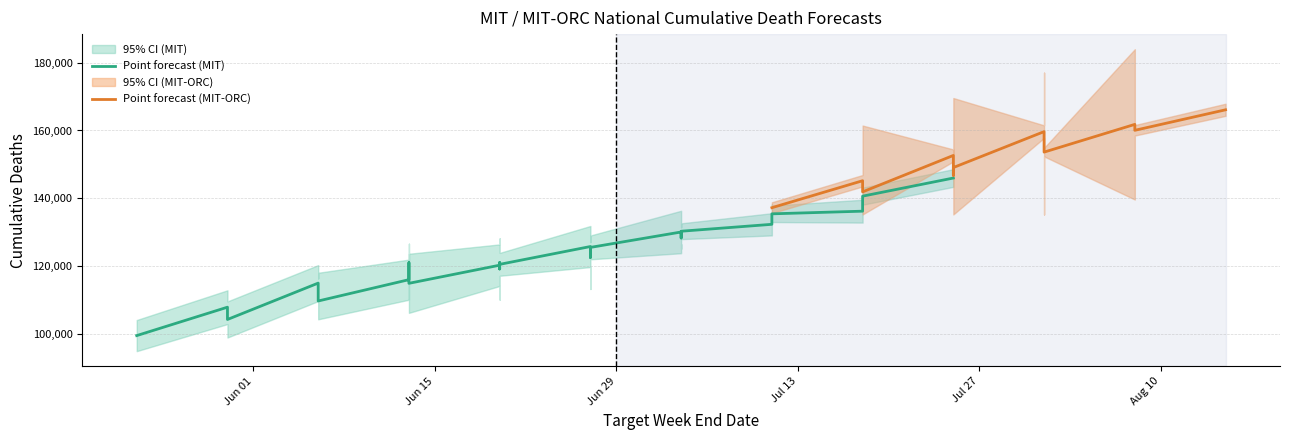

How many lines are shown in the chart?

3